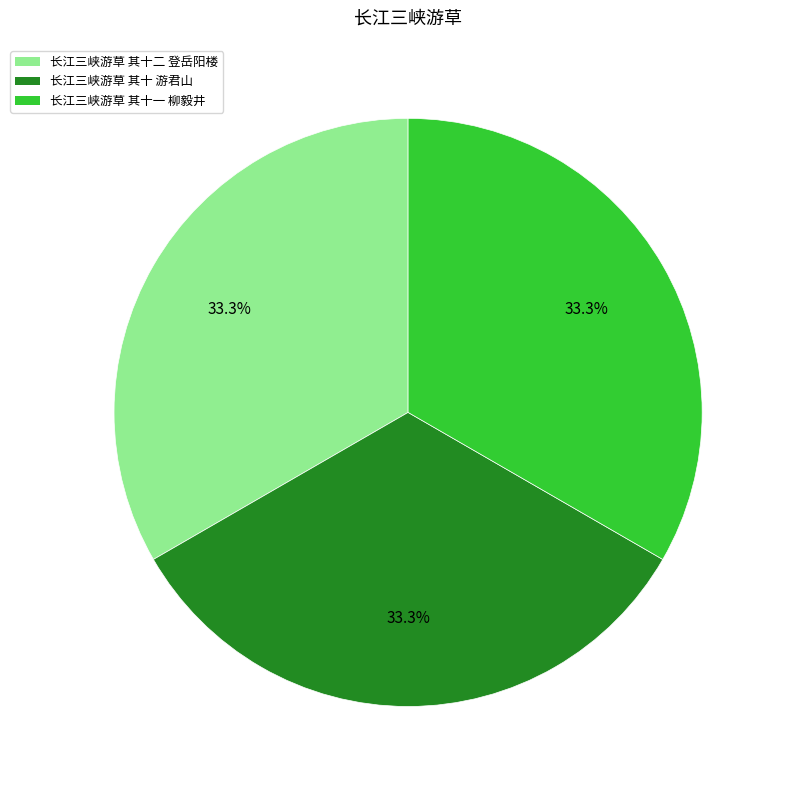

Approximately how many times larger is the value at 长江三峡游草 其十二 登岳阳楼 compared to 长江三峡游草 其十一 柳毅井?

1.0